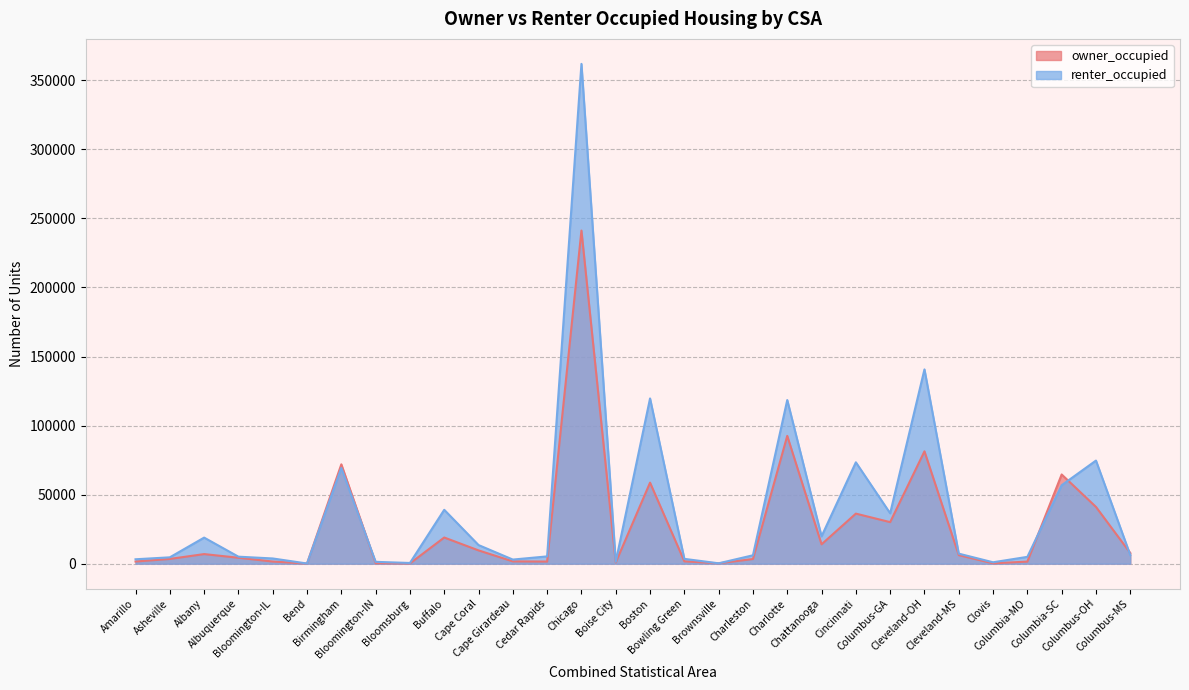

What is the sum of the renter_occupied values at Bloomsburg and Cleveland-MS?

7779